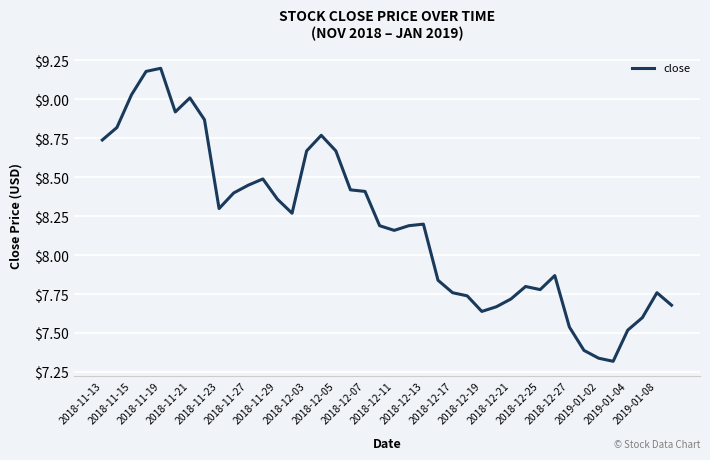

What is the difference between the maximum and minimum values?

1.9